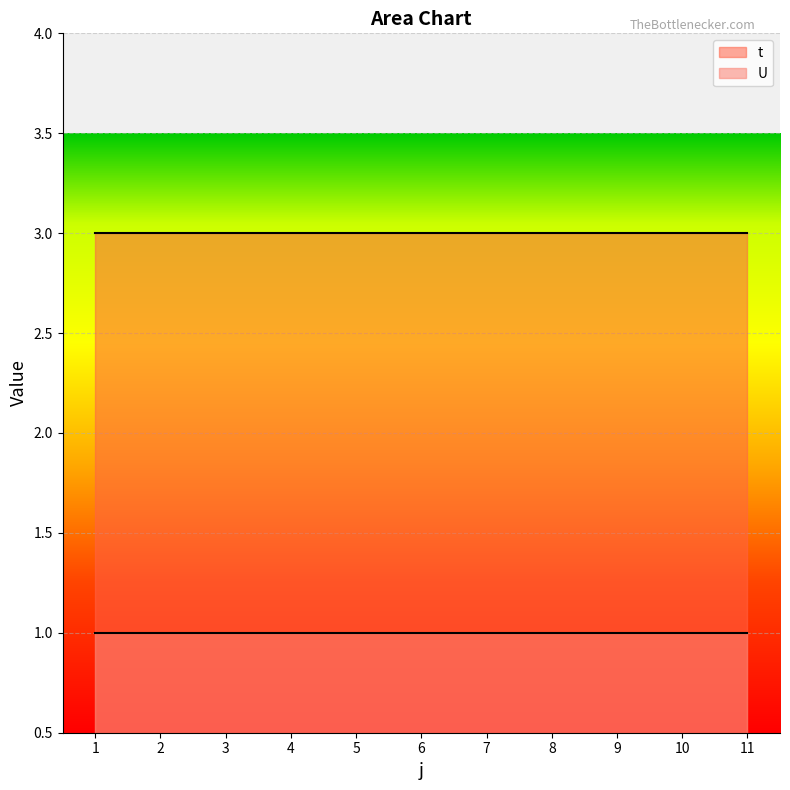

Rank the series by their maximum value, from lowest to highest.

U, t